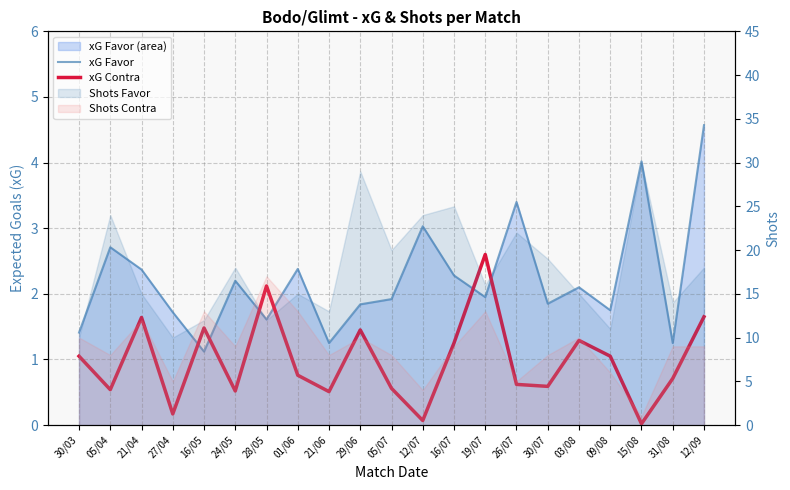

At which category does xG Contra reach its first local peak?

21/04